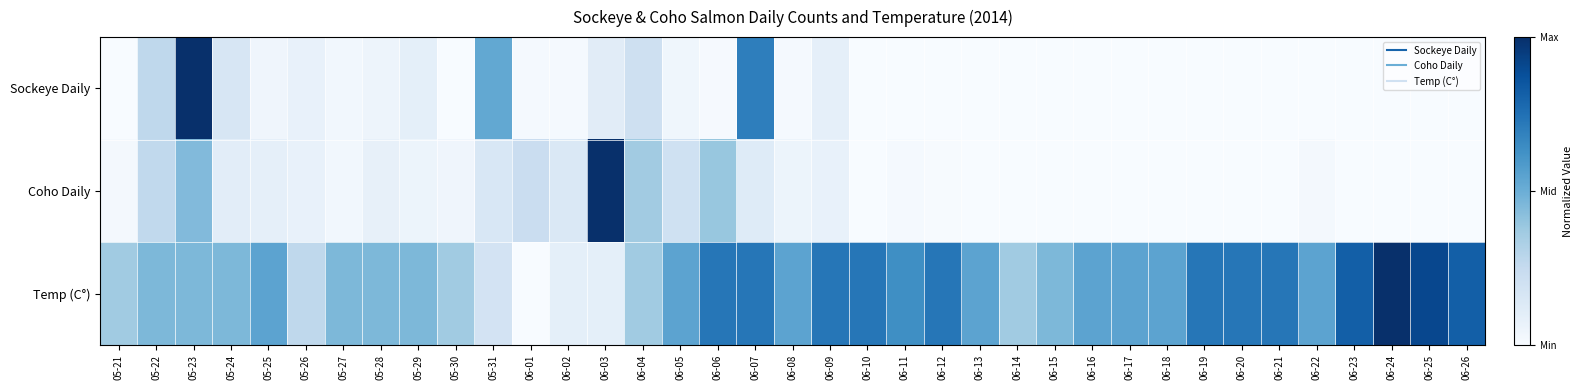

Which series has the widest spread of values?

Sockeye Daily